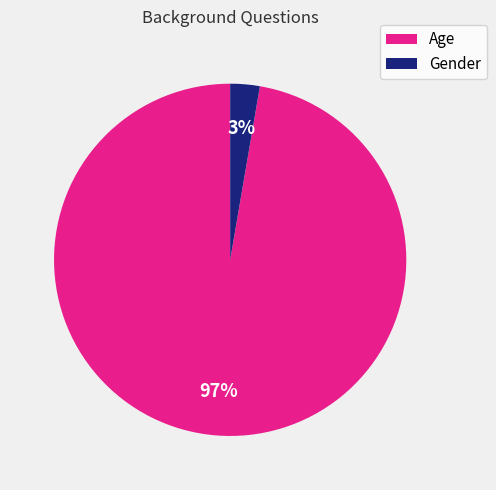

Count the number of slices in the pie.

2